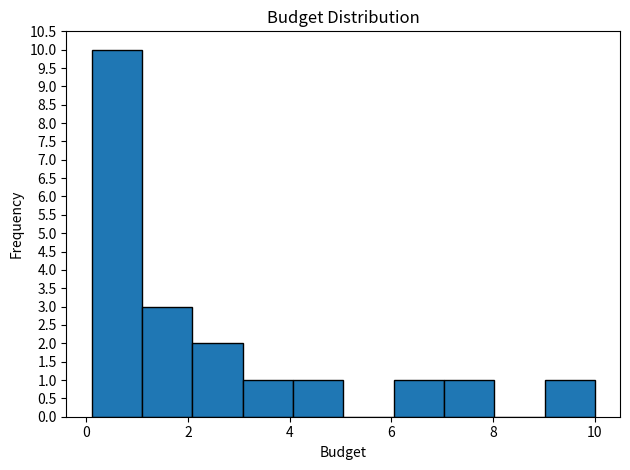

Reading left to right, transcribe this chart: for each bar, give the range it covers on the x-axis and its height. Neither the bar edges nor the heights are printed on the chart, so give them approximately, as read against the axes.

0.2 to 1.0: 10
1.0 to 2.0: 3
2.0 to 3.0: 2
3.0 to 4.0: 1
4.0 to 5.0: 1
5.0 to 6.0: 0
6.0 to 7.0: 1
7.0 to 8.0: 1
8.0 to 9.0: 0
9.0 to 10.0: 1